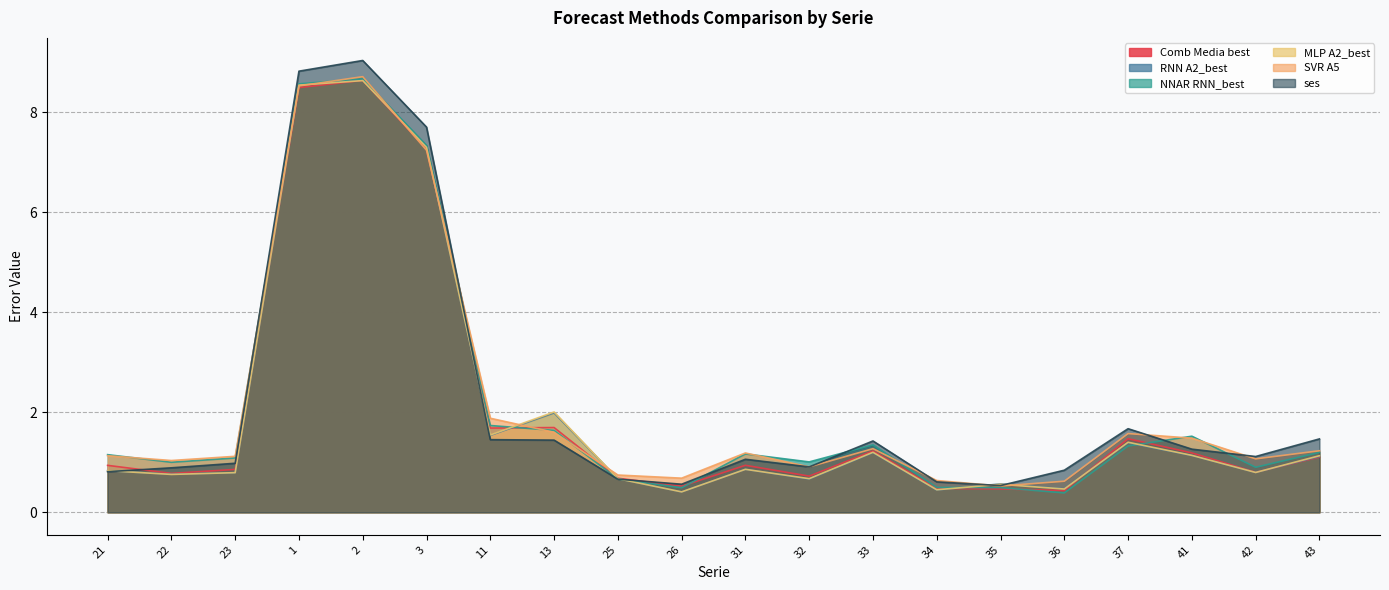

At which label does SVR A5 first exceed 1?

21